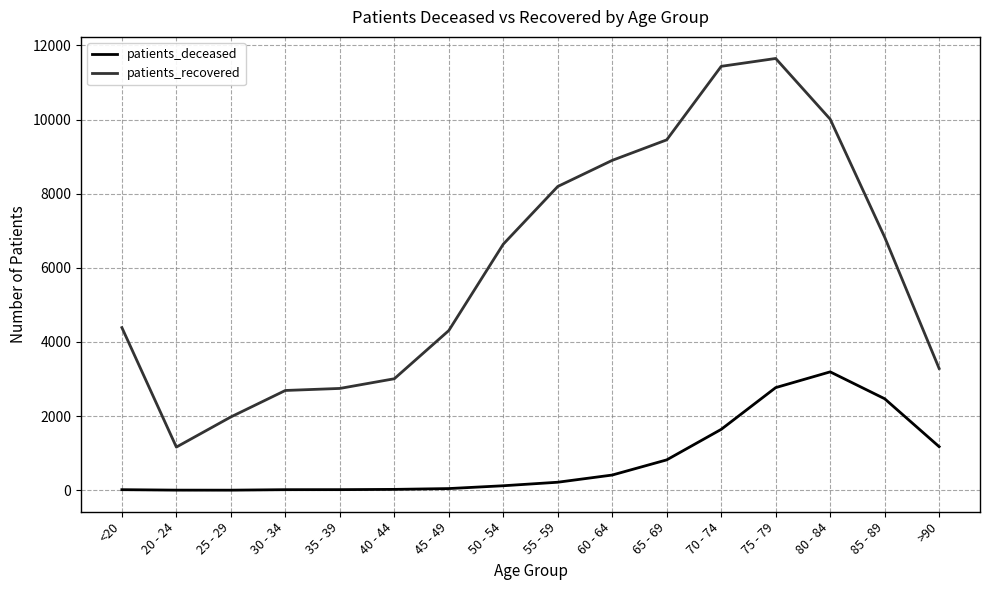

True or false: patients_recovered and patients_deceased intersect in this chart.

False